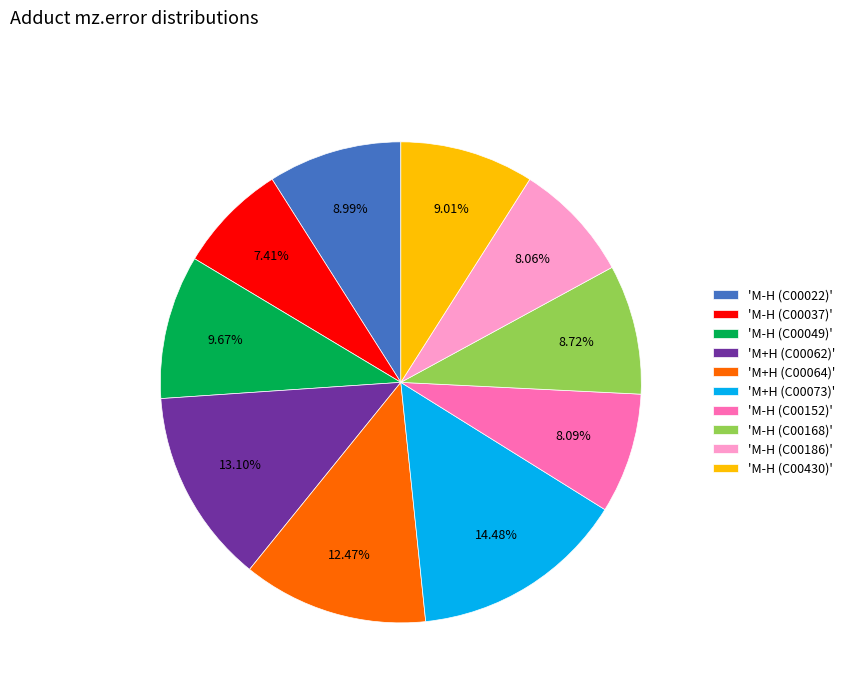

How many segments does this pie chart have?

10